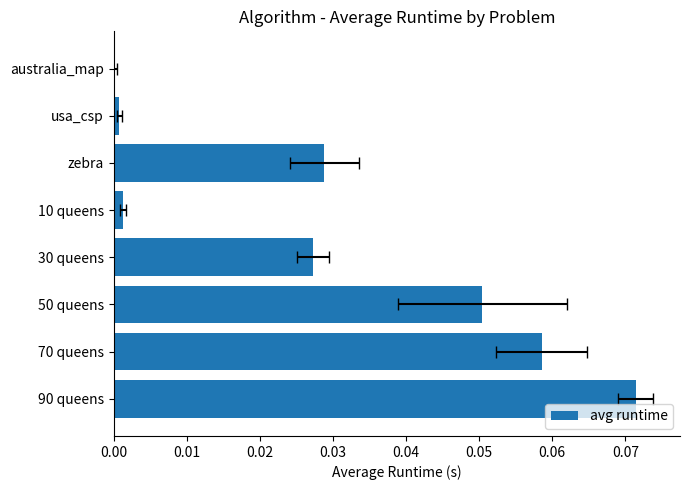

What is the difference between the maximum and minimum values?

0.1